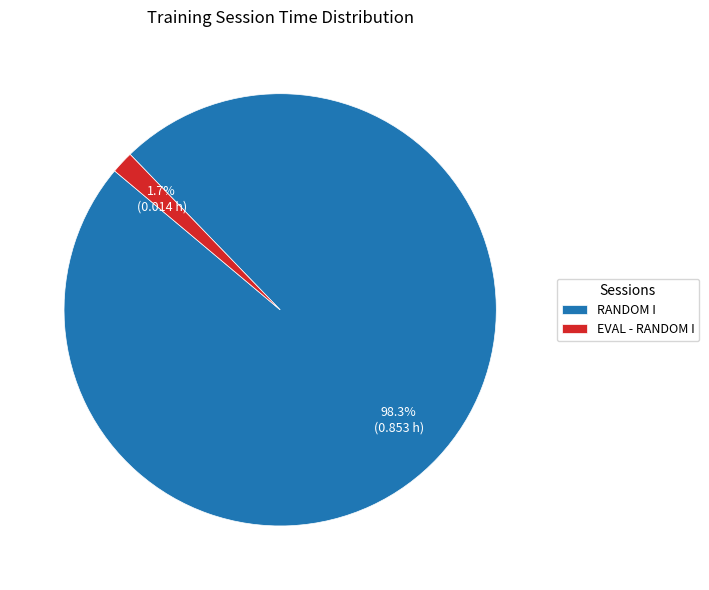

How many slices are in this pie chart?

2